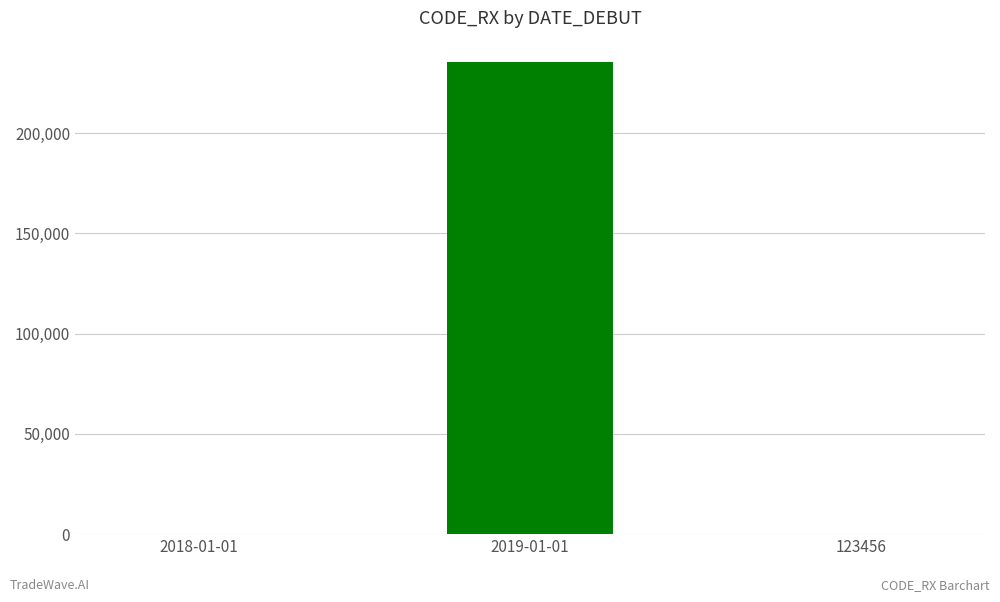

Approximately how many times larger is the value at 2019-01-01 compared to 2018-01-01?

1482.3